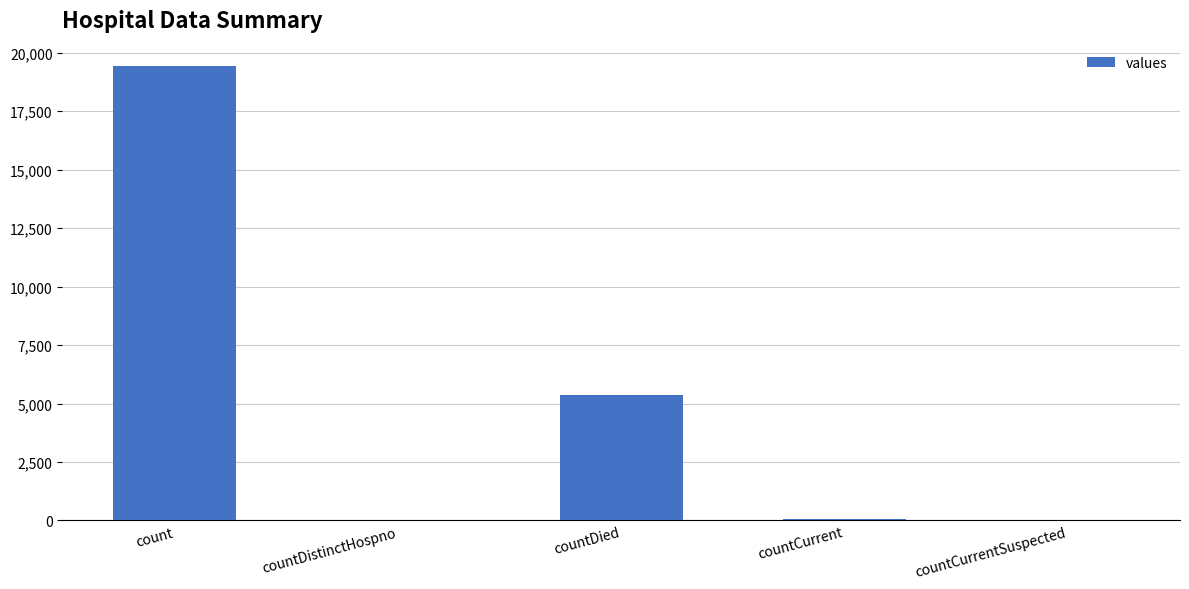

Where is the data nearest to the value 9710?

countDied